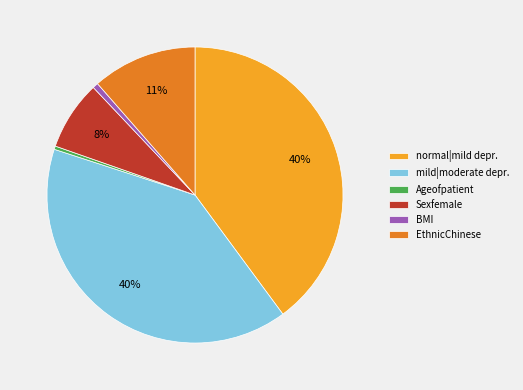

Between mild|moderate depr. and EthnicChinese, which is larger?

mild|moderate depr.